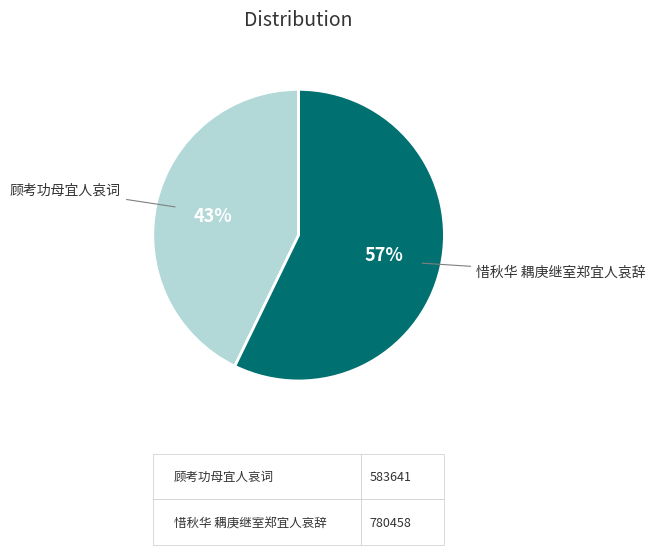

To the nearest percent, what is the combined percentage of 惜秋华 耦庚继室郑宜人哀辞 and 顾考功母宜人哀词?

100%